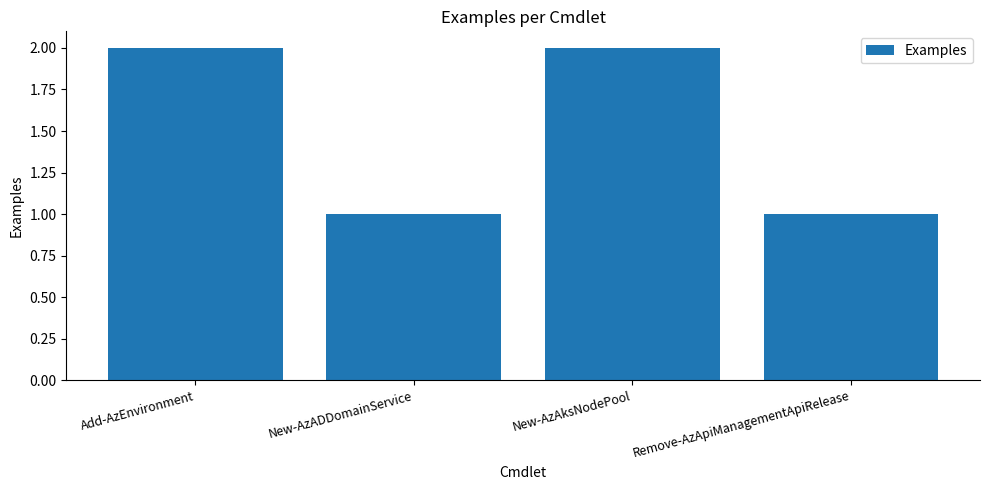

Reading left to right, what are all the values shown in this chart?

2	1	2	1